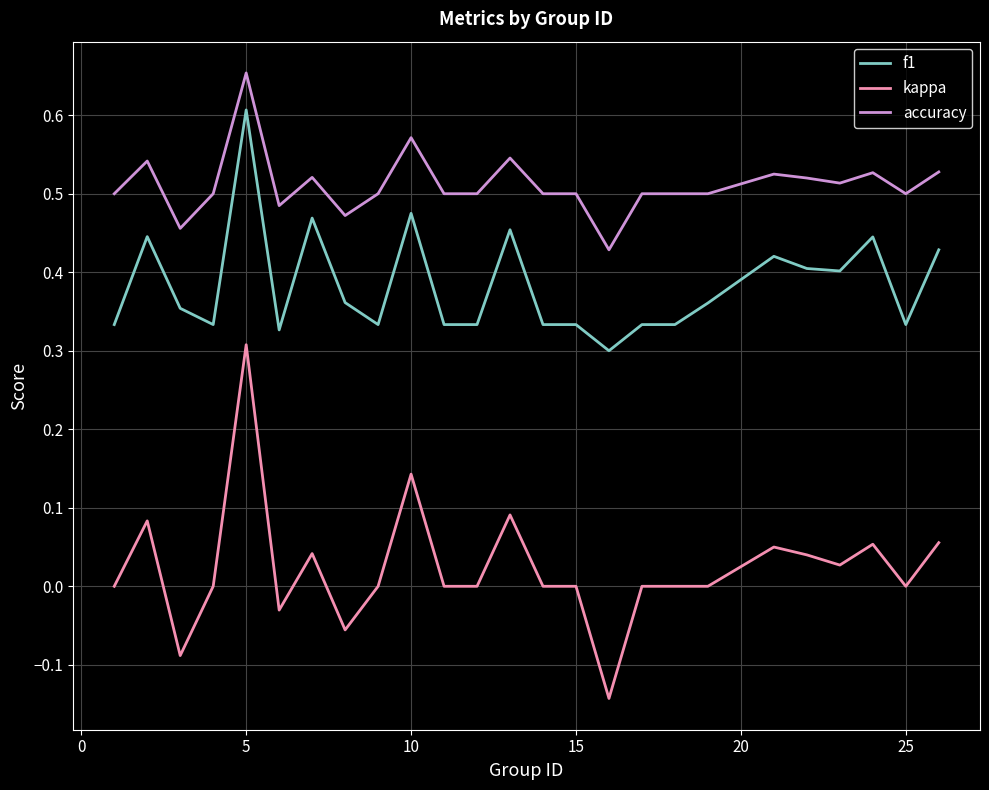

True or false: kappa and f1 intersect in this chart.

False